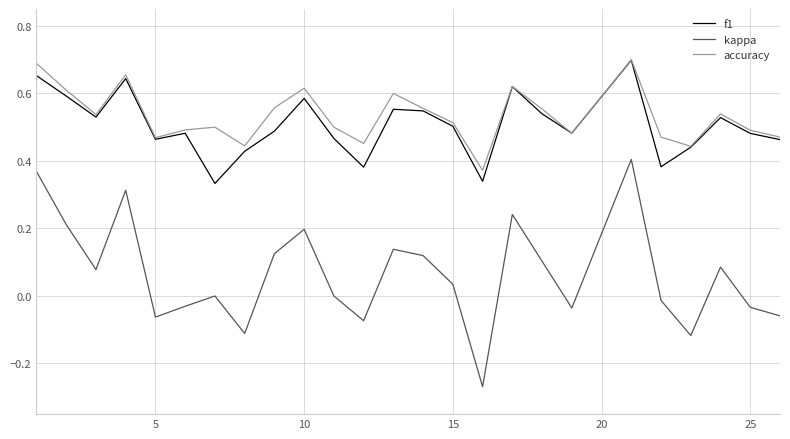

Which series has the widest spread of values?

kappa